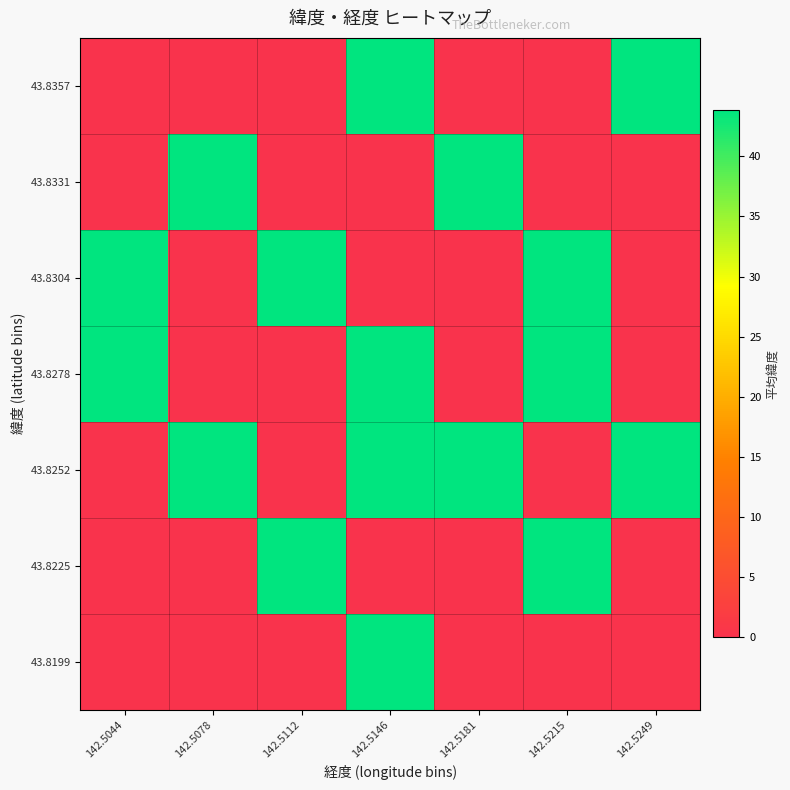

How many series are shown in this chart?

7